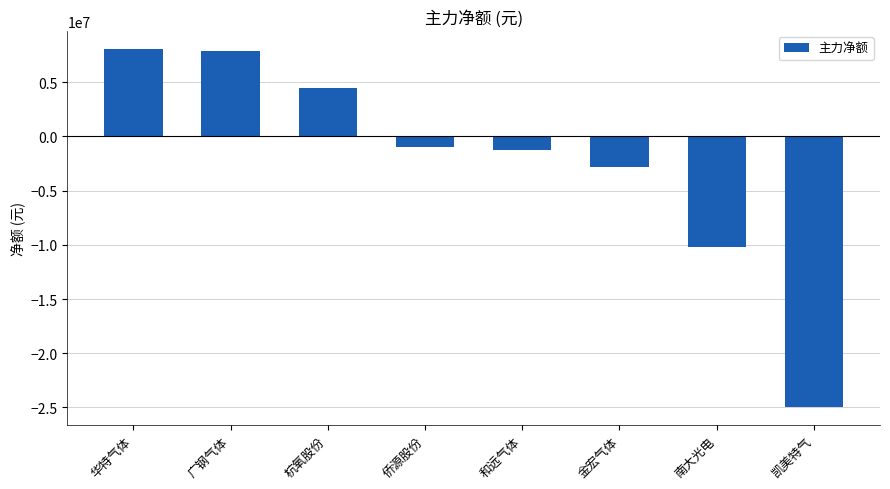

At which label is the value closest to -8428836?

南大光电